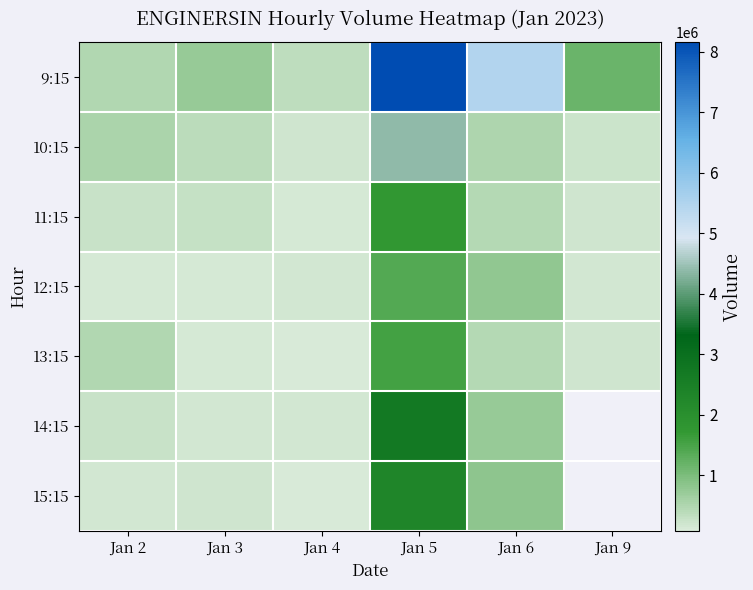

What is the greatest value displayed?

8156461.0